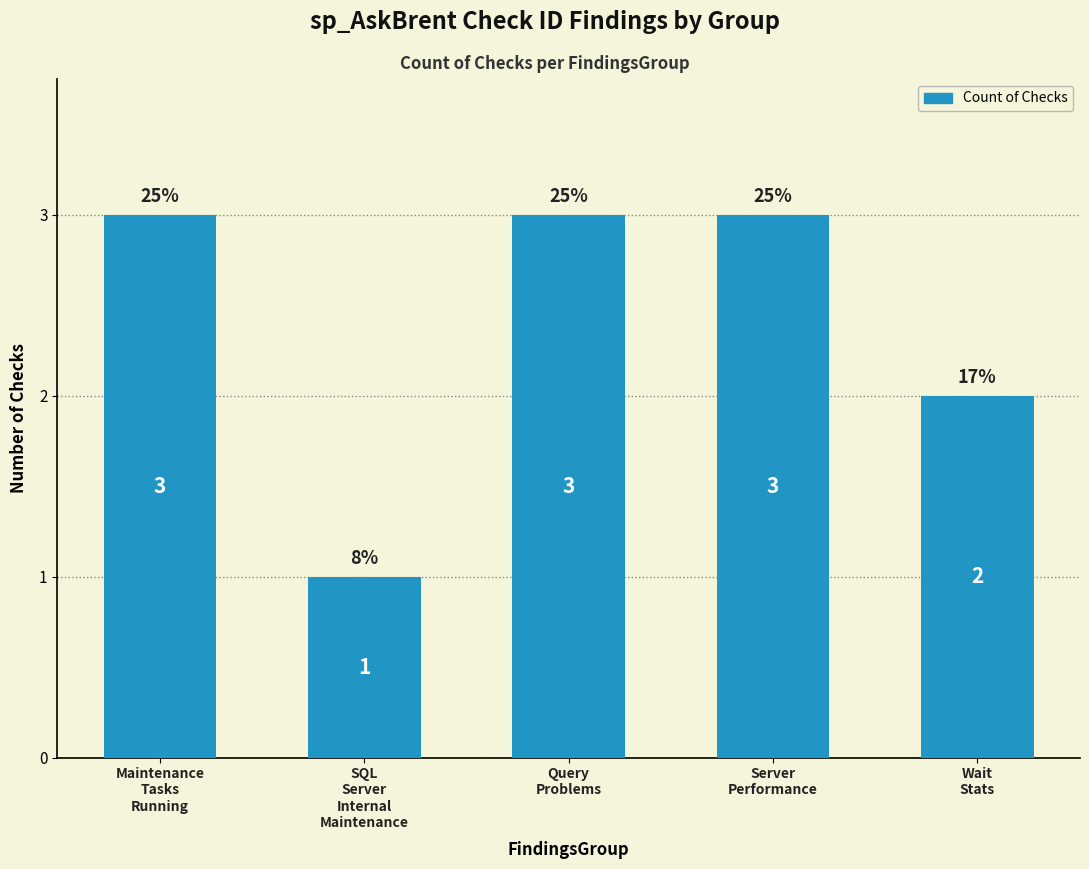

Reading left to right, what are all the values shown in this chart?

Maintenance
Tasks
Running=3	SQL
Server
Internal
Maintenance=1	Query
Problems=3	Server
Performance=3	Wait
Stats=2